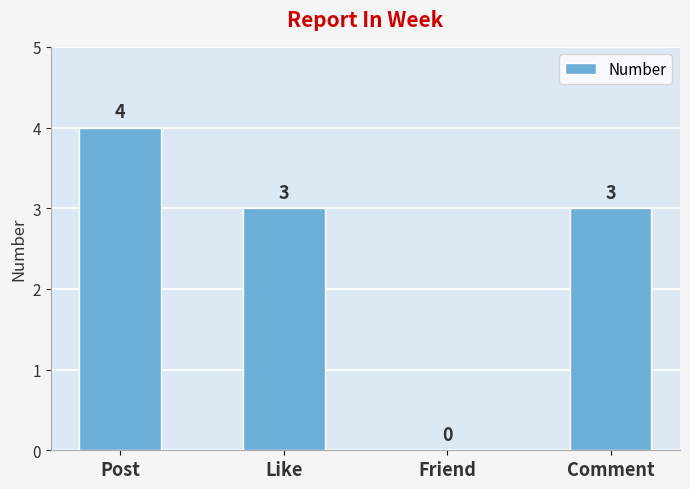

Are the bars horizontal?

No